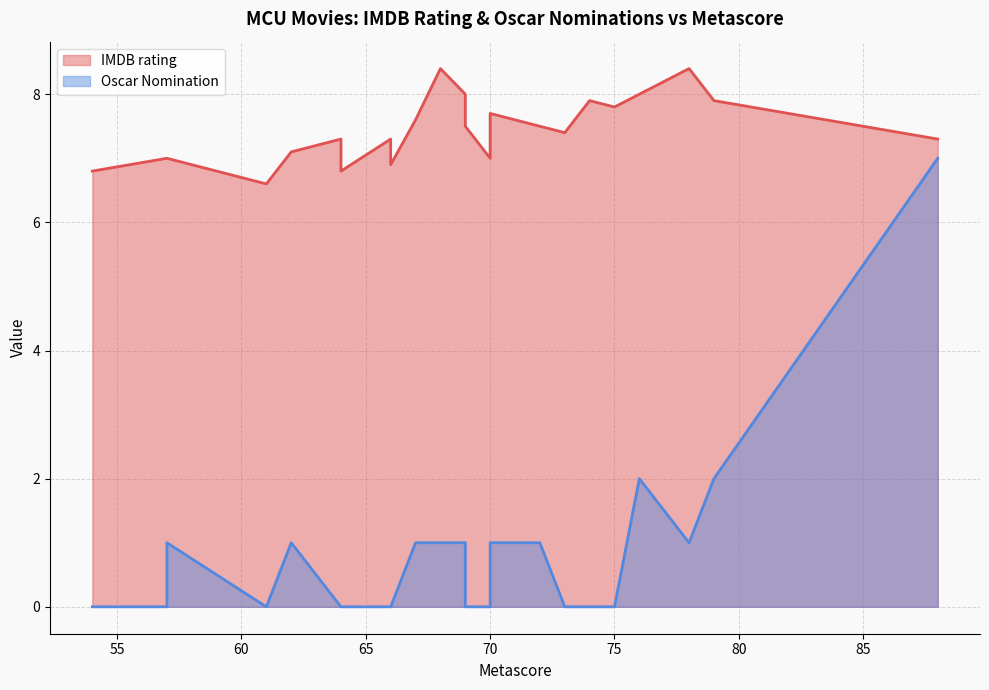

Is it true that IMDB rating equals 8.0 at 76?

True